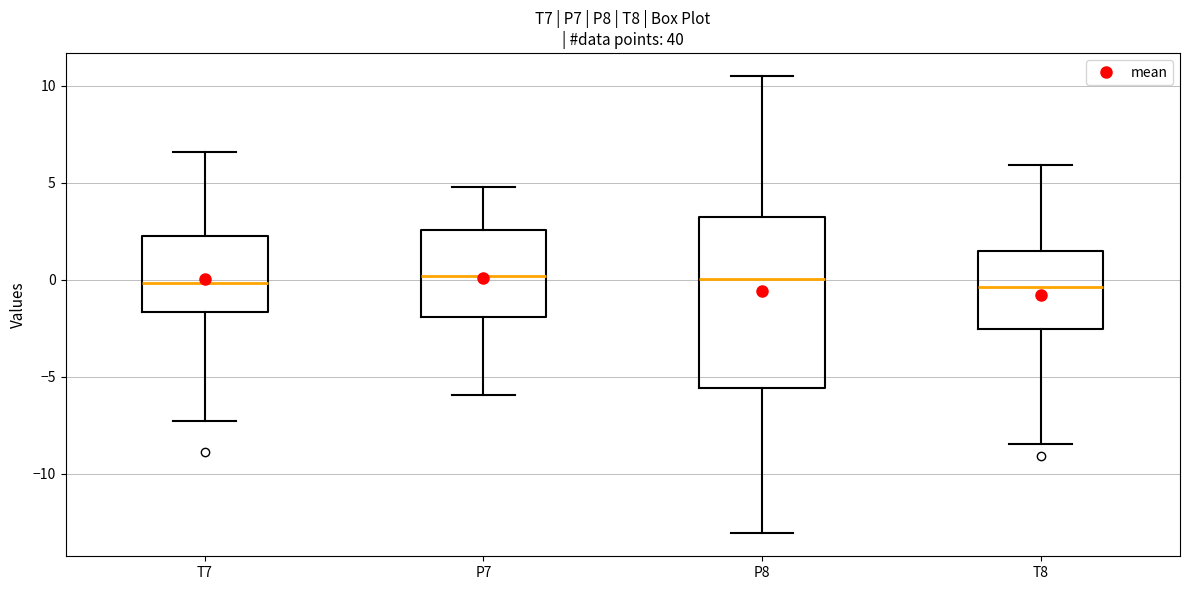

Which box is the tallest, from its lower edge to its upper edge?

P8